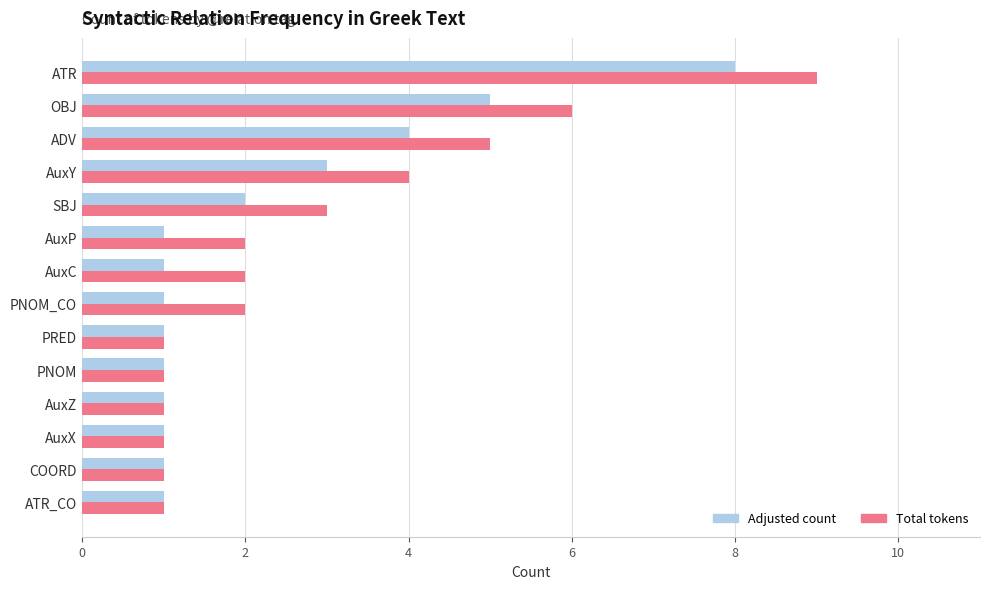

Which series has the largest total across all categories?

Total tokens